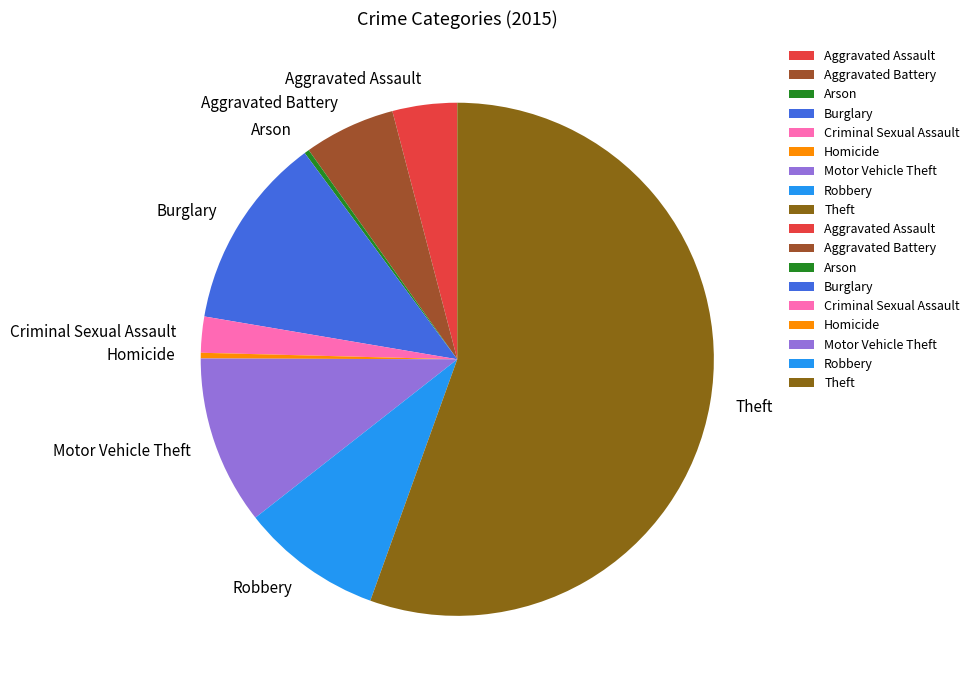

Which slice is the largest?

Theft